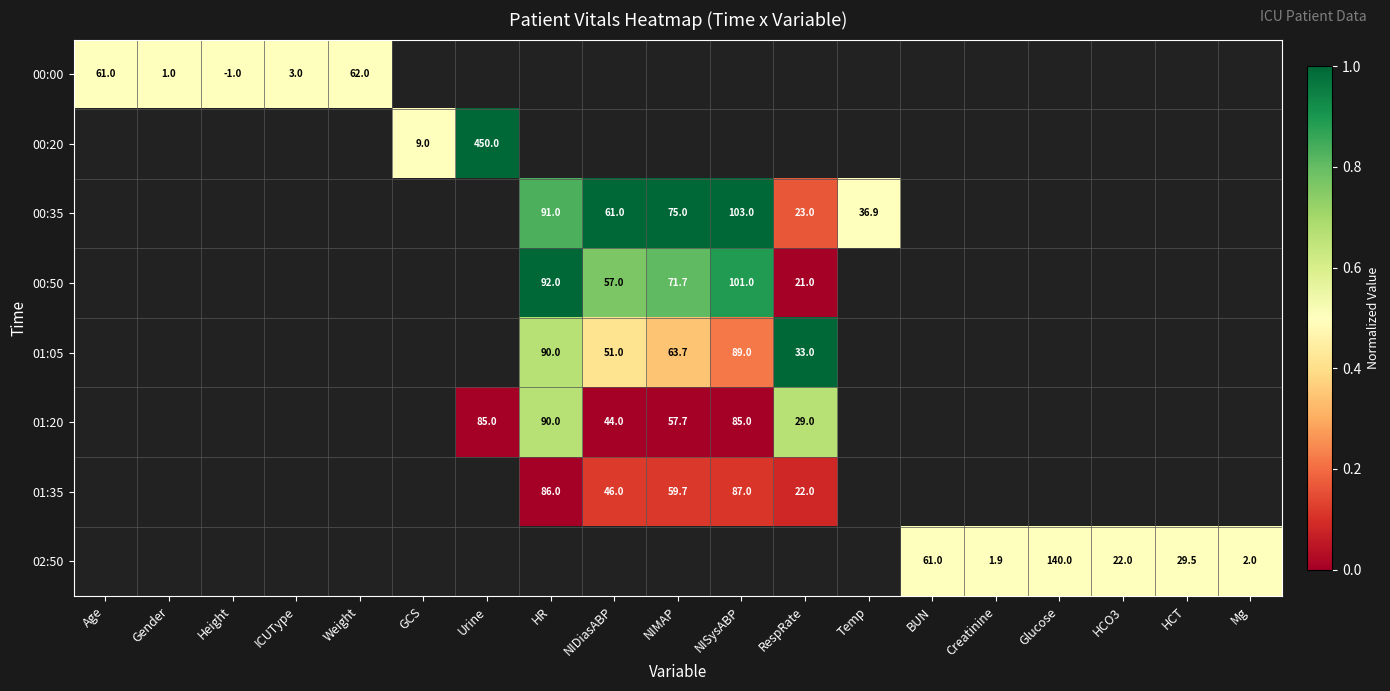

The 02:50 series shows 2.0 at Mg. True or false?

True